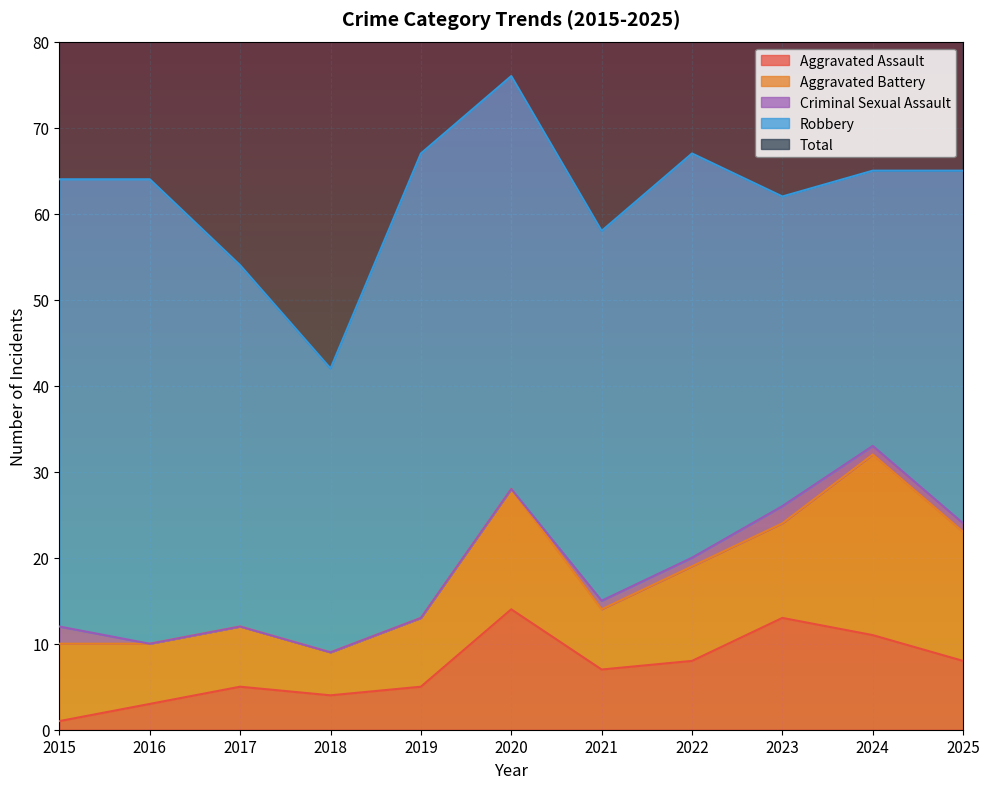

At how many categories does at least one series exceed 6?

11